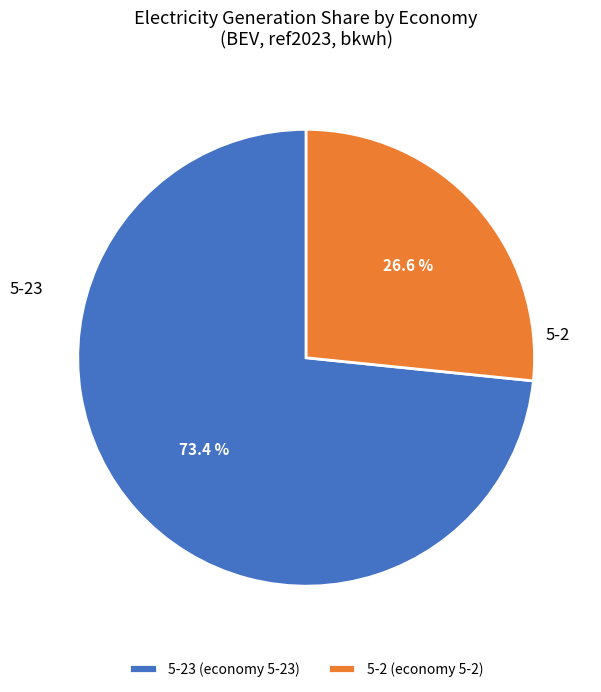

Is the sum of 5-23 and 5-2 greater than half?

Yes